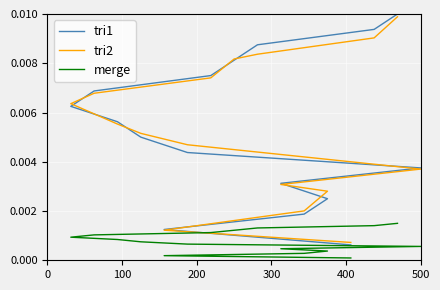

Which series has the widest spread of values?

tri1